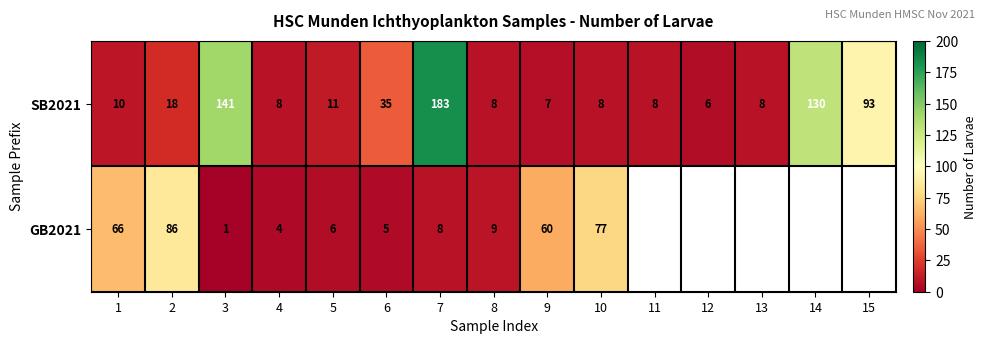

Which label corresponds to the largest value in the chart?

7